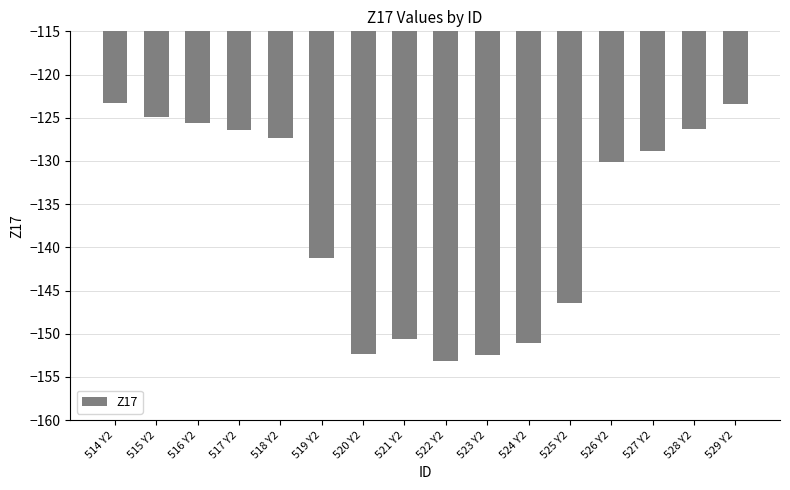

What position from the left is 518 Y2?

5